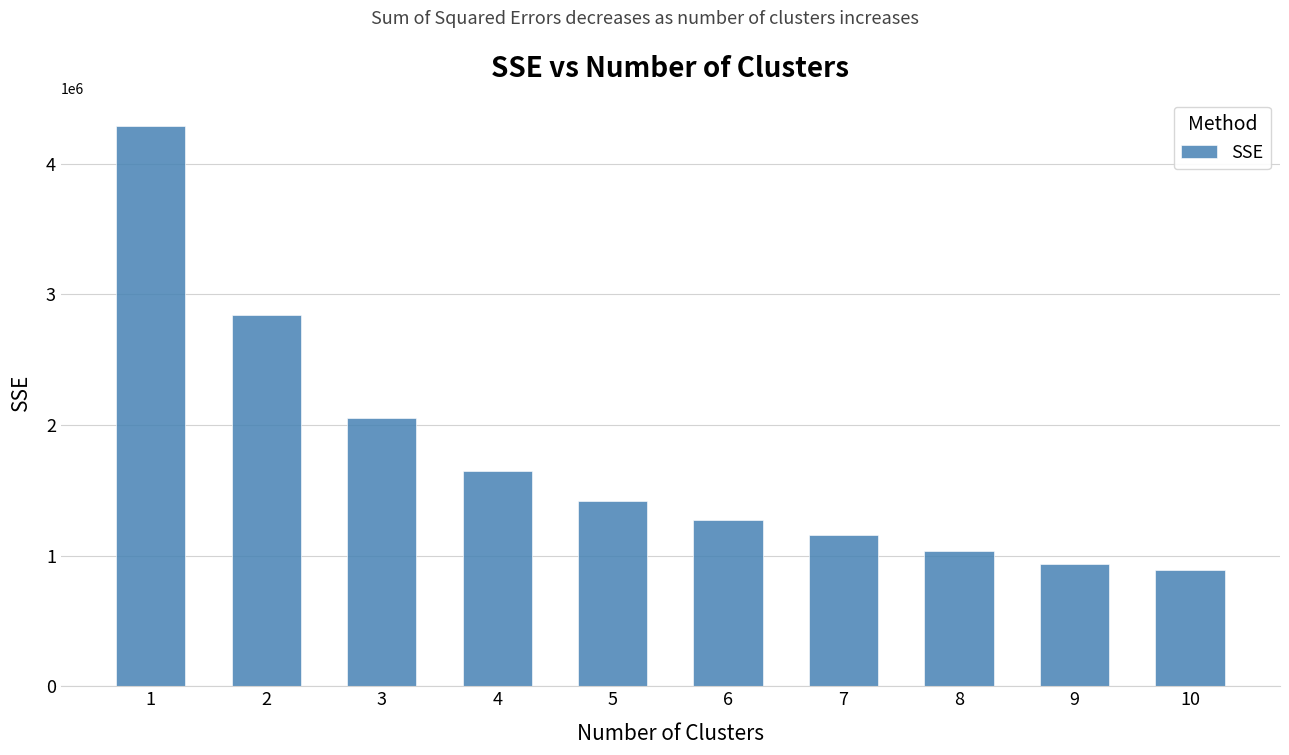

What is the change in value from 3 to 7?

-898696.0